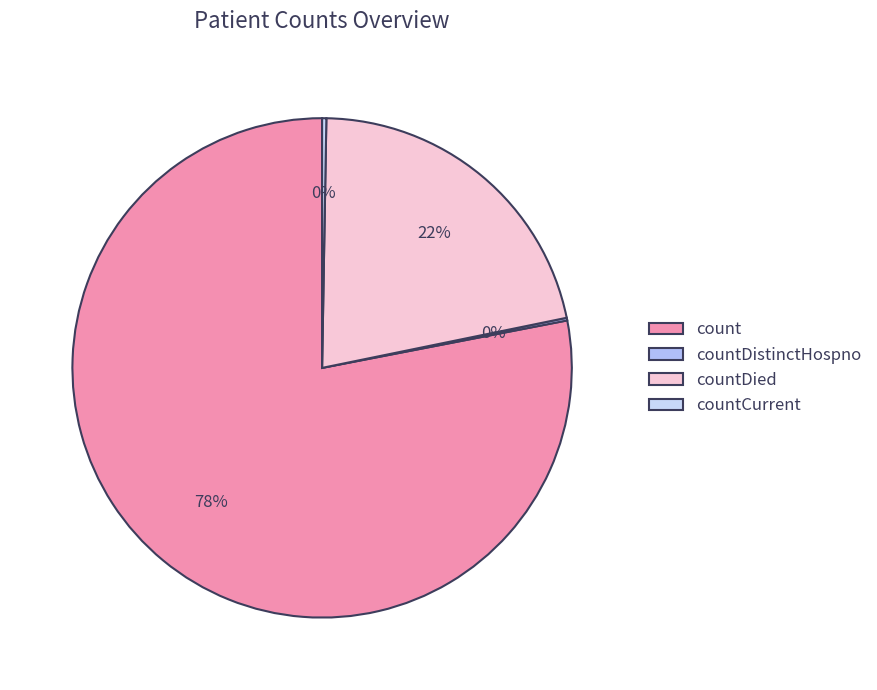

What is the smallest slice in the pie chart?

countDistinctHospno